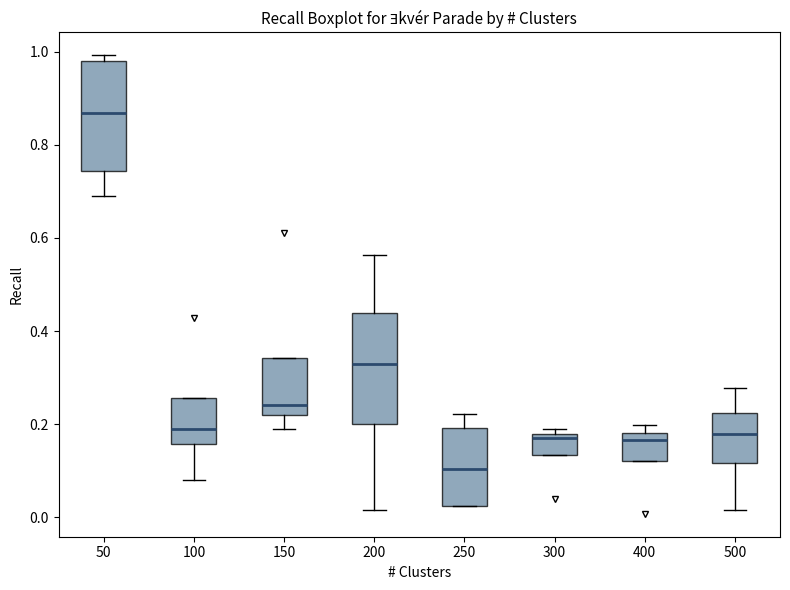

Reading left to right, read every box against the y-axis: the position of its median line, the range the box covers, and the ends of its whiskers. The values are not printed on the chart, so give them approximately, as read against the axis.

50: median 0.86, box 0.74 to 0.98, whiskers 0.70 to 1.00
100: median 0.20, box 0.16 to 0.26, whiskers 0.08 to 0.26
150: median 0.24, box 0.22 to 0.34, whiskers 0.20 to 0.34
200: median 0.32, box 0.20 to 0.44, whiskers 0.02 to 0.56
250: median 0.10, box 0.02 to 0.20, whiskers 0.02 to 0.22
300: median 0.18 (just below the box's upper edge), box 0.14 to 0.18, whiskers 0.14 to 0.20
400: median 0.16, box 0.12 to 0.18, whiskers 0.12 to 0.20
500: median 0.18, box 0.12 to 0.22, whiskers 0.02 to 0.28